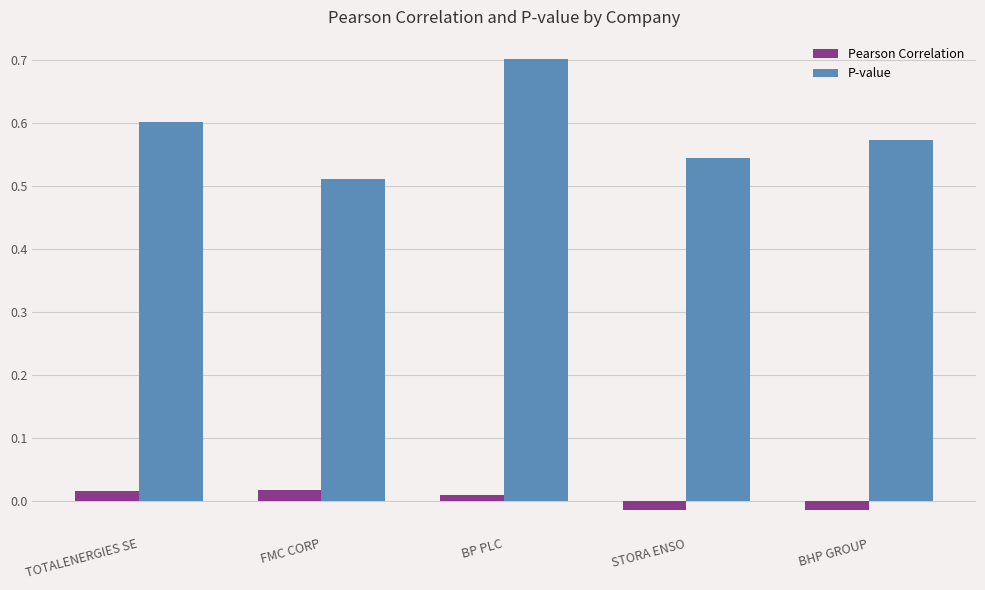

At how many categories does at least one series exceed 0?

5